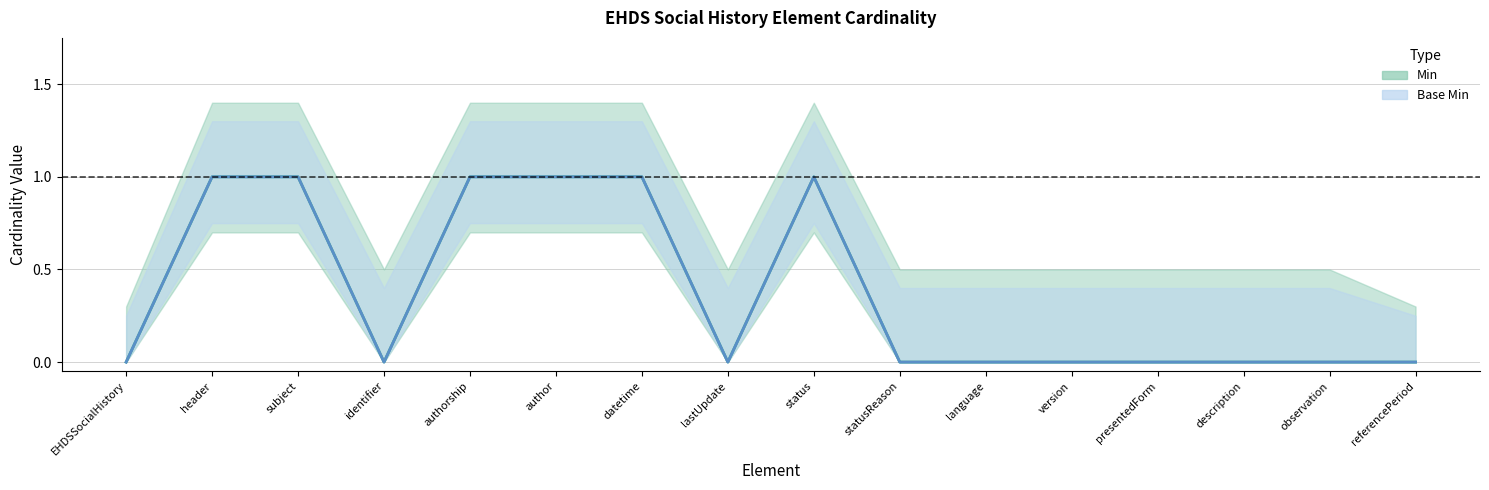

Does the chart display data point markers on the line(s)?

No